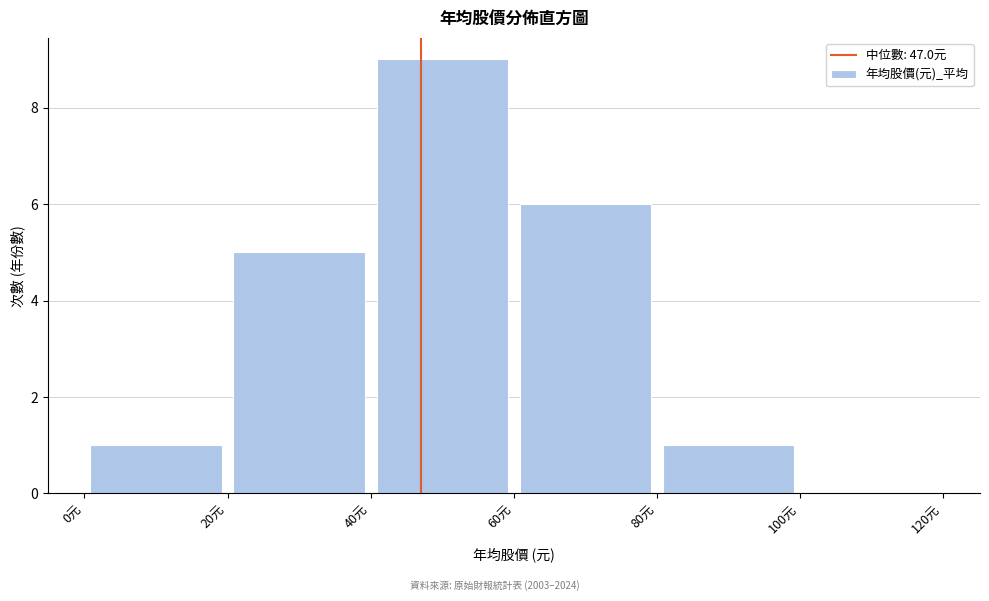

Reading left to right, list every bar in this chart as the range it spans on the x-axis followed by its height. The values are not printed on the chart, so give them approximately, as read against the axis.

0 to 20: 1
20 to 40: 5
40 to 60: 9
60 to 80: 6
80 to 100: 1
100 to 120: 0